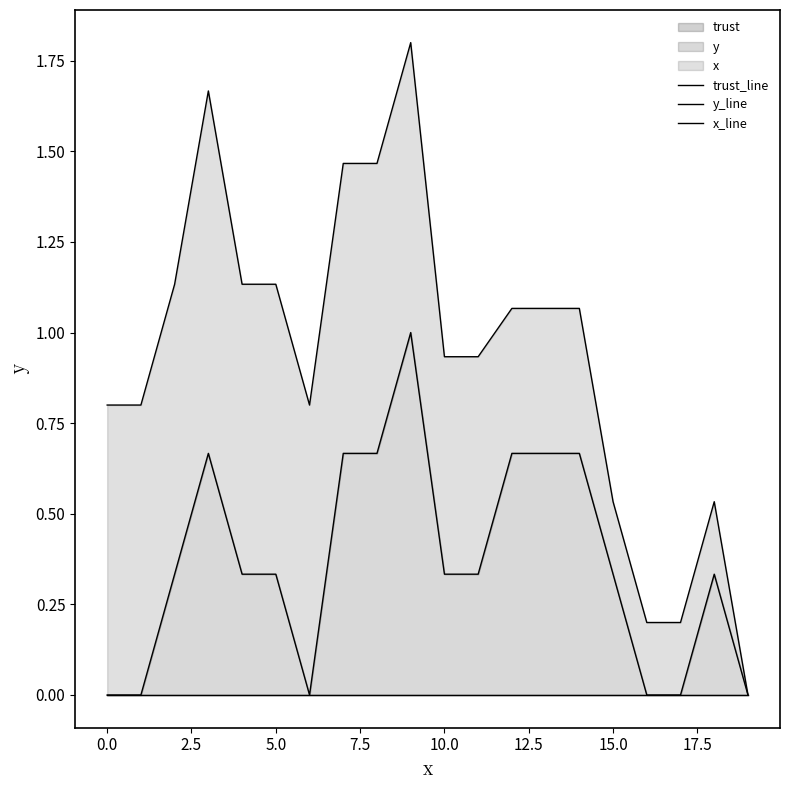

Is the value of y_line at 19 greater than the value of x_line at 2.5?

No